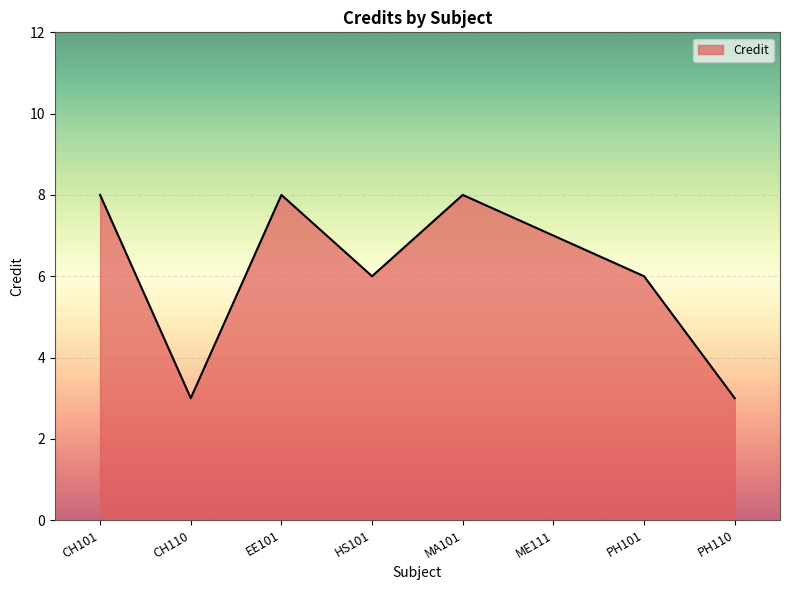

True or false: the data has more than 1 interior local peaks.

True